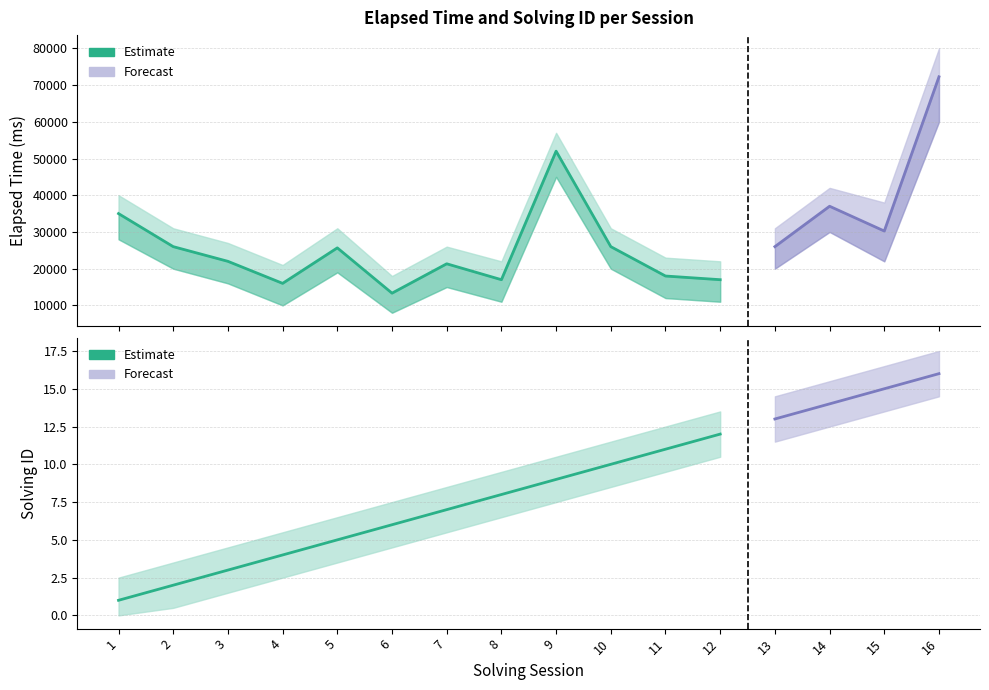

How many lines are shown in the chart?

2